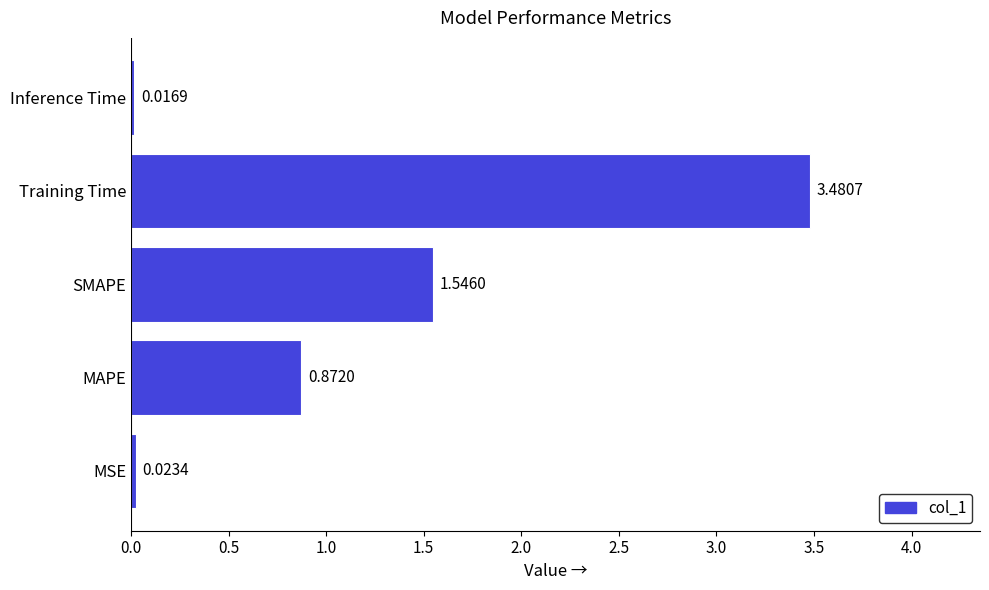

List the labels in order of value, smallest first.

Inference Time, MSE, MAPE, SMAPE, Training Time